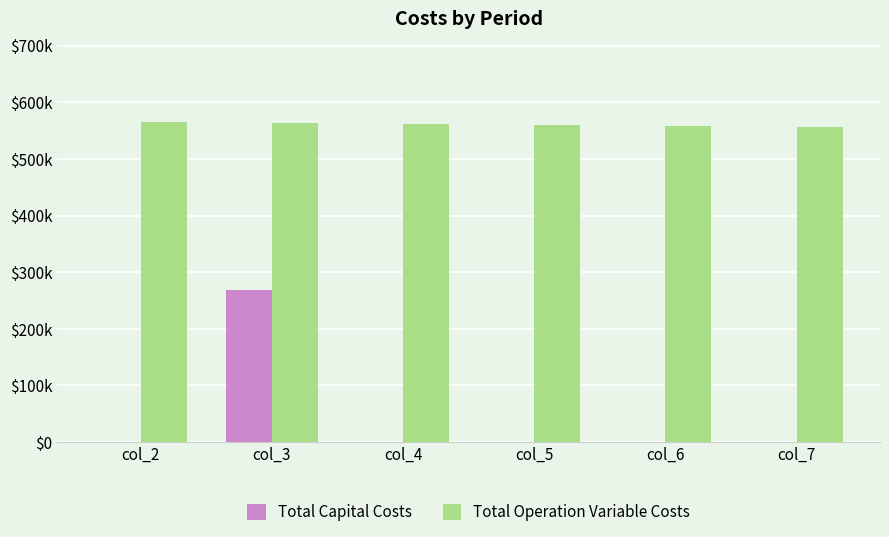

Does the chart contain stacked bars?

No